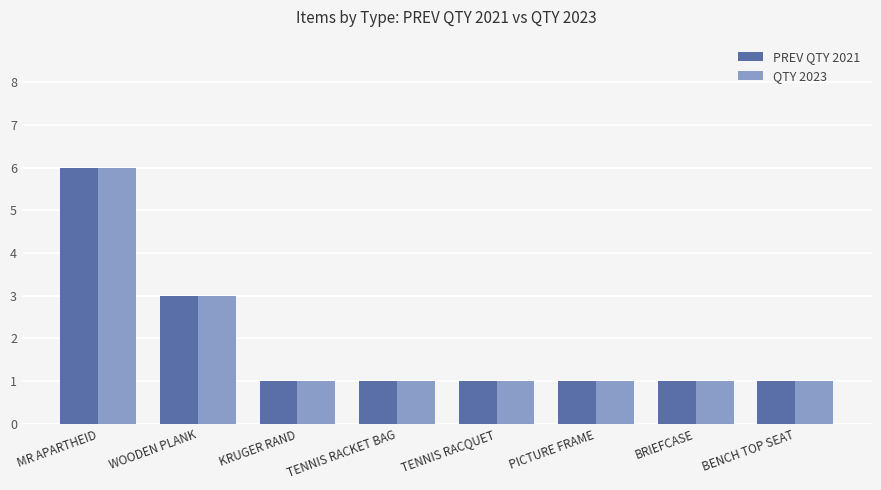

Read the PREV QTY 2021 value at TENNIS RACKET BAG.

1